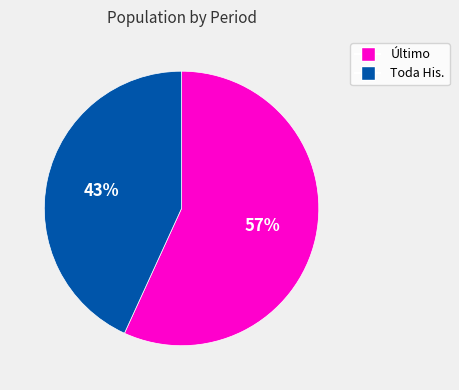

To the nearest percent, what is the average slice percentage?

50%